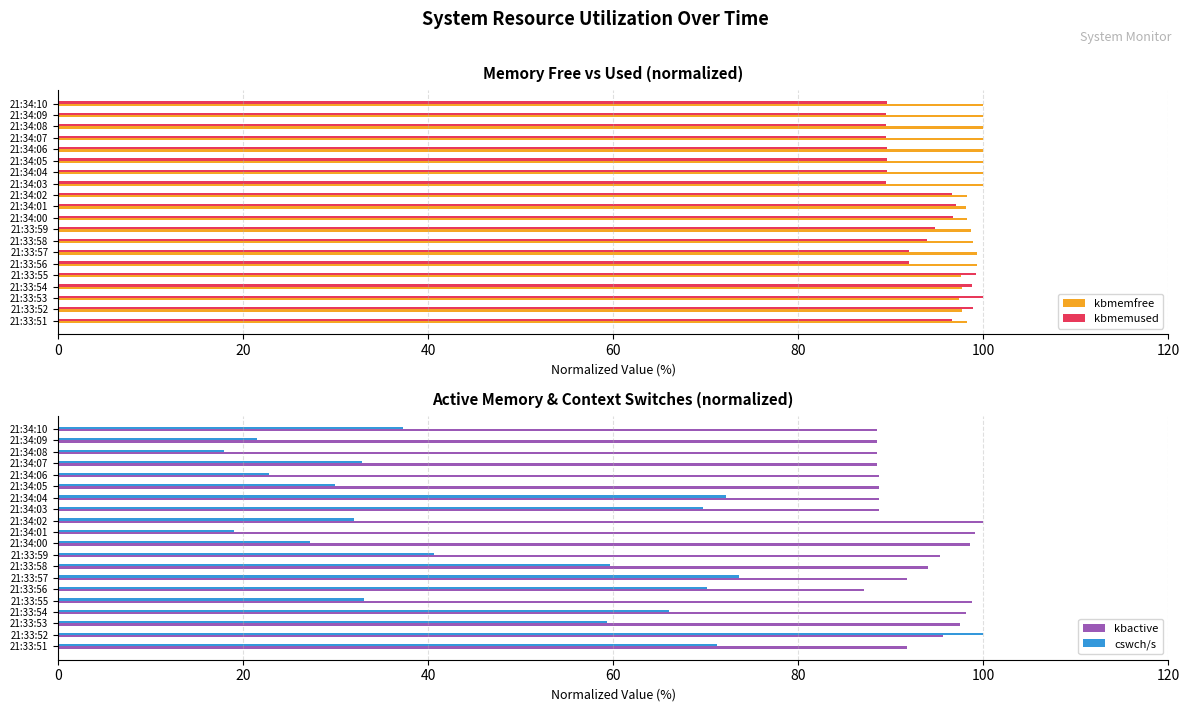

Reading left to right, what are all the values shown in this chart?

kbmemfree: 98.2	97.7	97.4	97.7	97.6	99.4	99.4	98.9	98.7	98.2	98.1	98.2	100.0	100.0	100.0	100.0	100.0	100.0	100.0	100.0
kbmemused: 96.6	98.9	100.0	98.8	99.2	92.0	92.0	93.9	94.7	96.7	97.0	96.7	89.4	89.6	89.6	89.6	89.5	89.5	89.5	89.6
kbactive: 91.8	95.6	97.4	98.1	98.8	87.1	91.8	94.1	95.4	98.6	99.1	100.0	88.7	88.7	88.7	88.7	88.5	88.5	88.5	88.5
cswch/s: 71.2	100.0	59.3	66.1	33.0	70.2	73.5	59.6	40.7	27.2	19.0	32.0	69.7	72.1	29.9	22.8	32.8	17.9	21.5	37.2